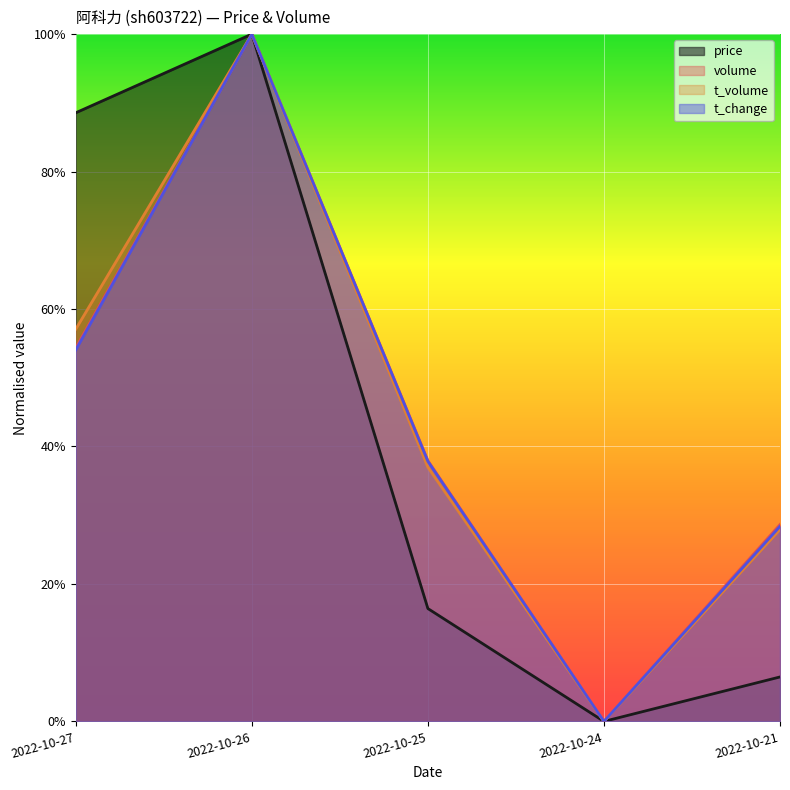

Is the value of price at 2022-10-26 greater than the value of volume at 2022-10-26?

No